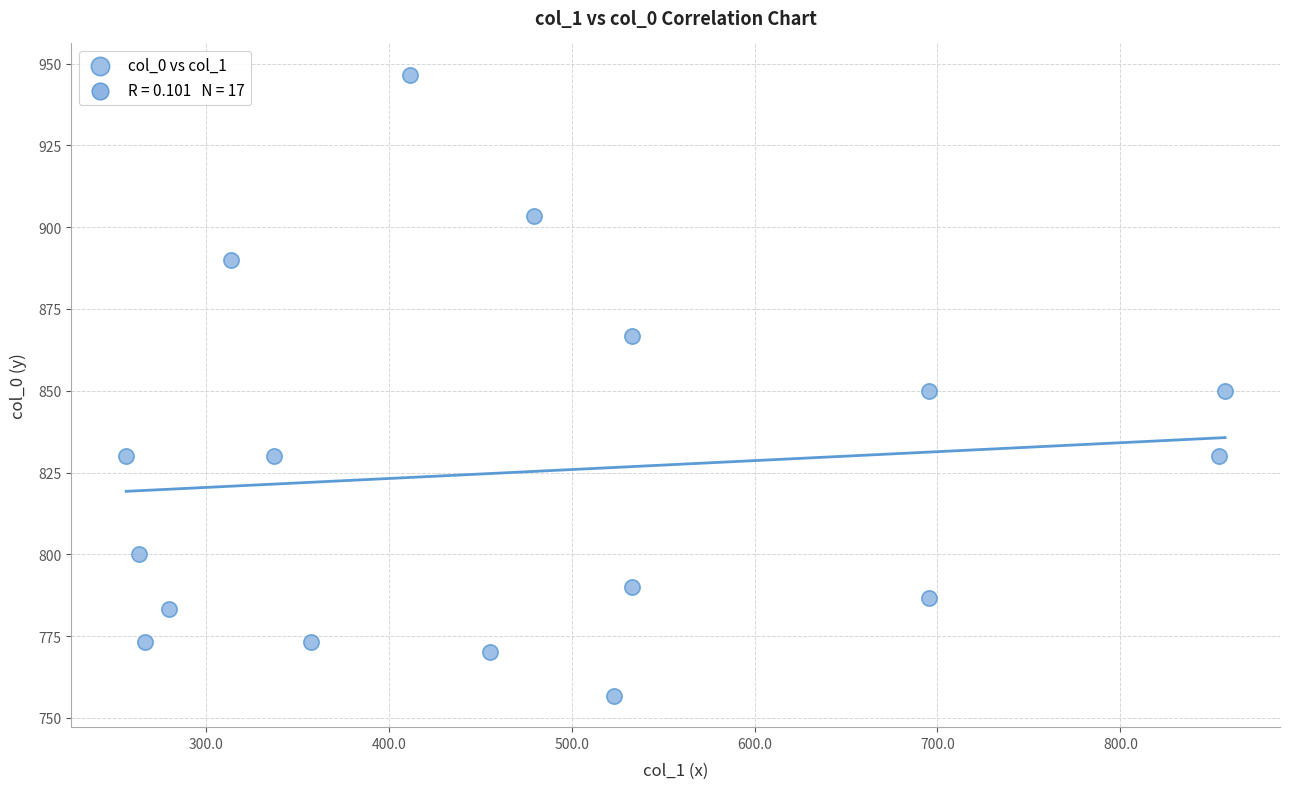

What is the range of X values (max minus min)?

600.8